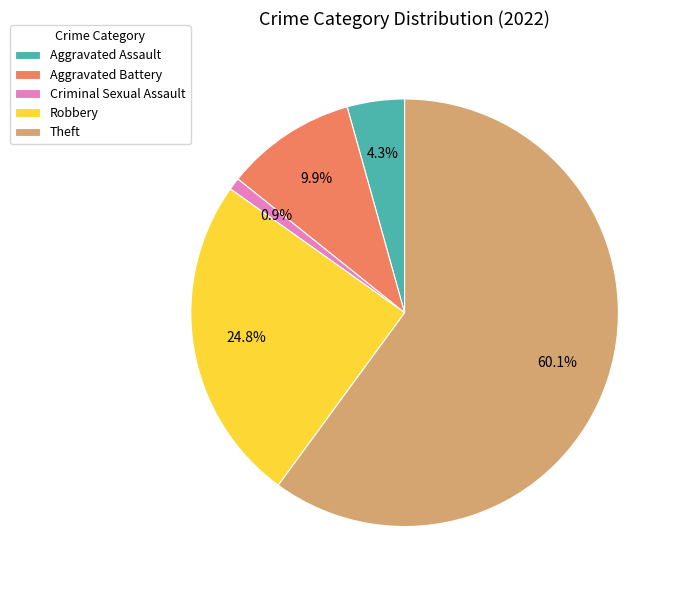

What percentage is the Theft slice, to the nearest percent?

60%